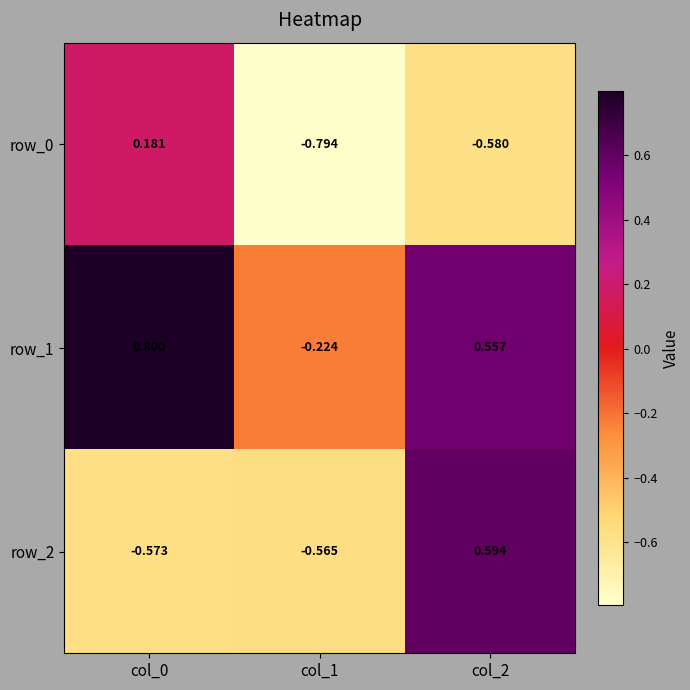

Count the row_0 values in the range 0 to 1.

1